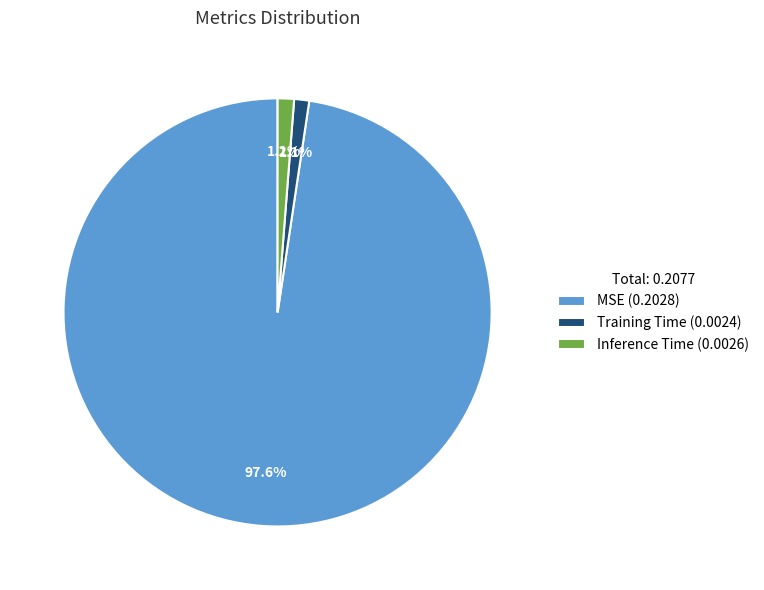

How many segments does this pie chart have?

3